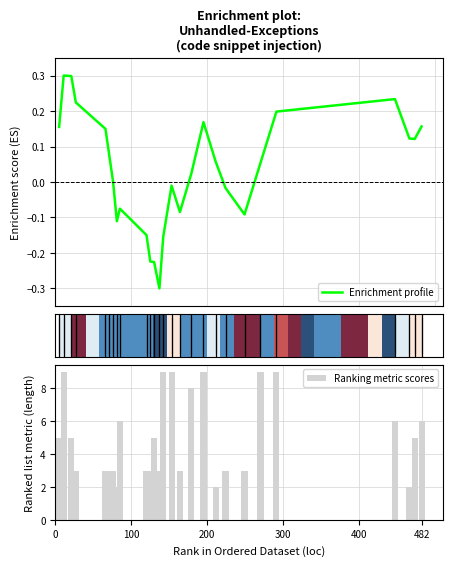

What is the lowest value of the Enrichment profile series?

-0.3